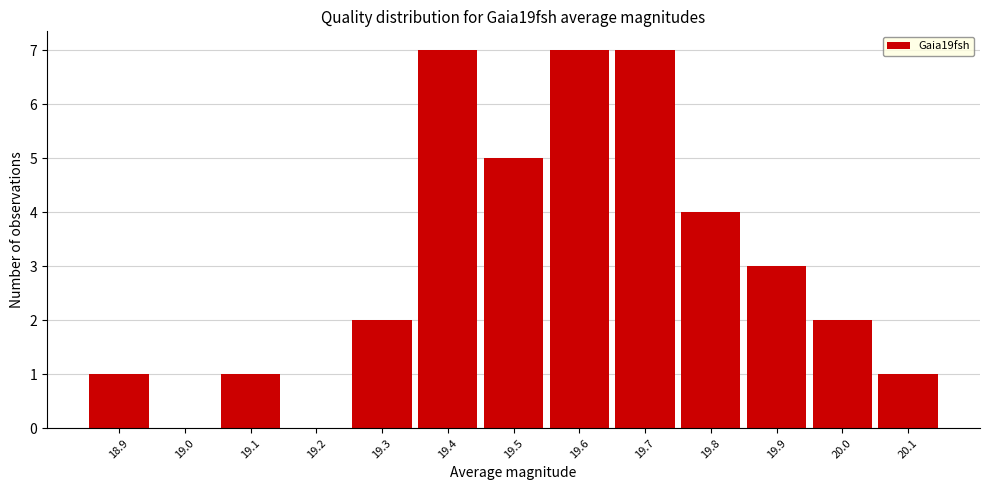

Reading right to left, extract all data points from this chart.

20.1=1	20.0=2	19.9=3	19.8=4	19.7=7	19.6=7	19.5=5	19.4=7	19.3=2	19.2=0	19.1=1	19.0=0	18.9=1